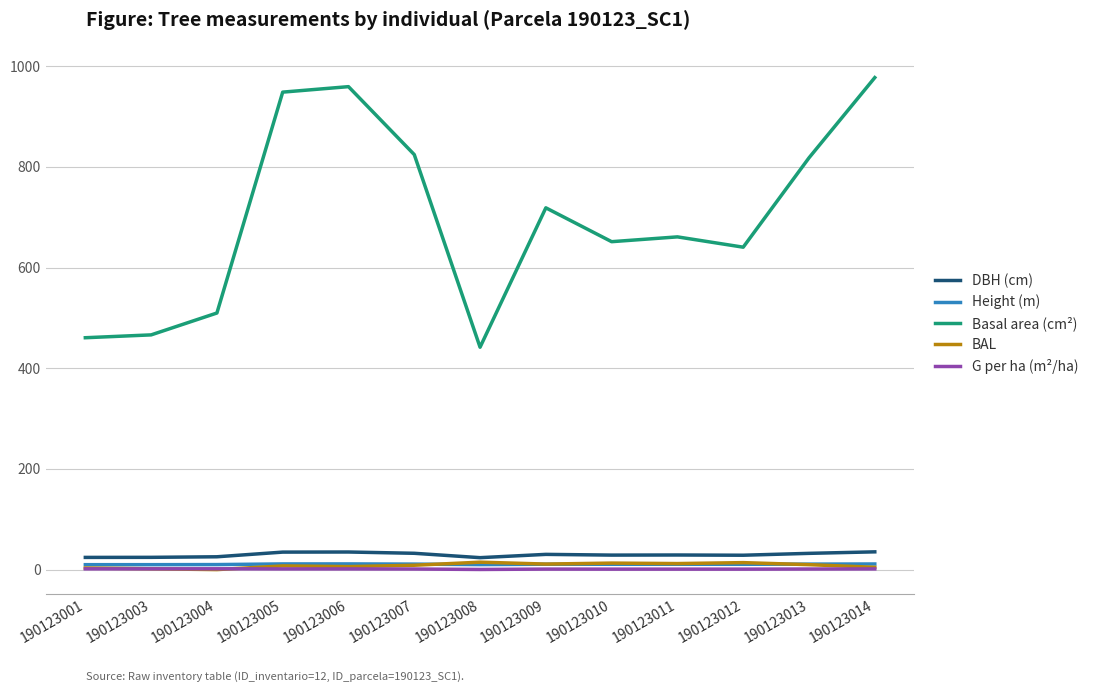

Reading left to right, list all the values displayed in this chart.

dbh: 24.2	24.4	25.5	34.8	35.0	32.4	23.7	30.2	28.8	29.0	28.6	32.3	35.3
h: 9.8	9.8	10.0	11.3	11.3	10.9	9.9	10.7	10.6	10.6	10.6	10.9	11.2
g: 460.5	466.2	509.6	948.4	959.2	824.3	441.7	718.5	651.3	660.9	640.4	817.9	977.2
bal: 3.1	1.6	0.0	7.3	6.0	8.7	14.8	11.0	12.9	12.0	13.8	9.8	4.6
g_ha: 1.5	1.5	1.6	1.3	1.4	1.2	0.3	1.0	0.9	0.9	0.9	1.2	1.4